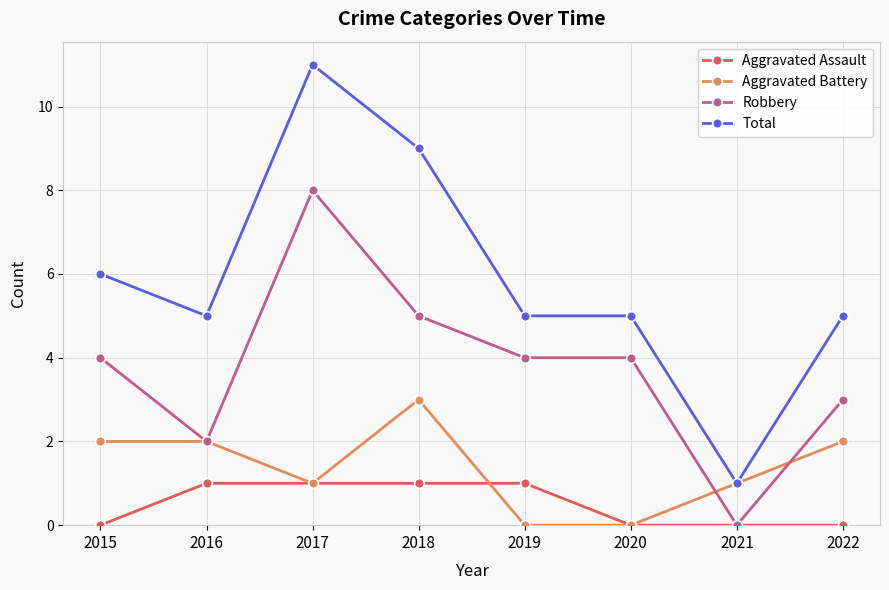

Does the chart display data point markers on the line(s)?

Yes